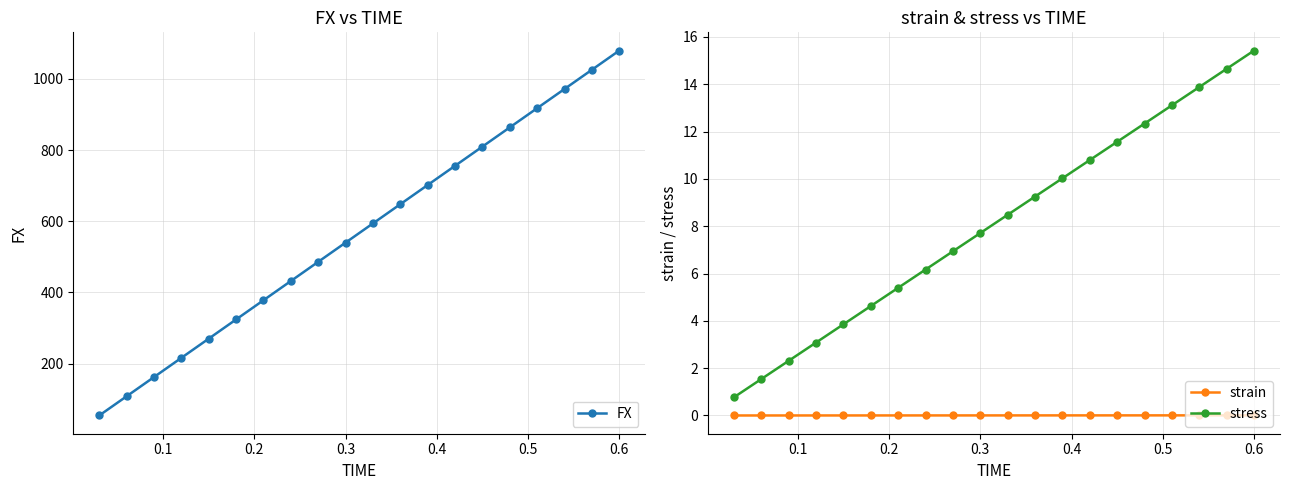

What is the minimum value for stress?

0.8